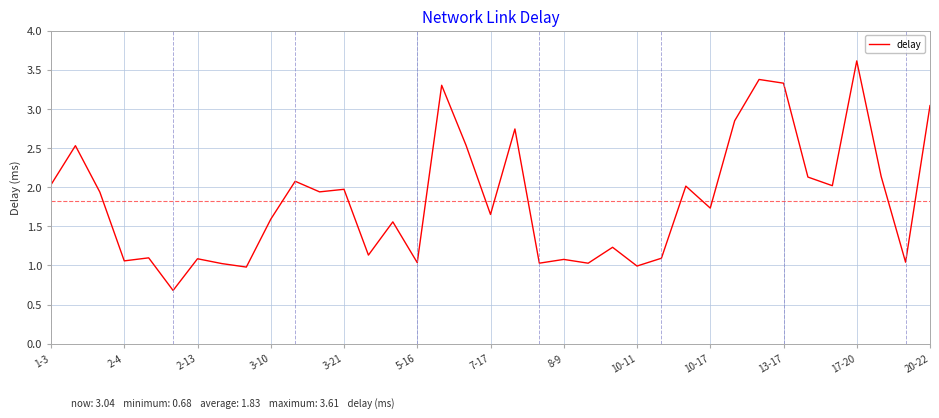

What is the smallest value displayed?

0.7